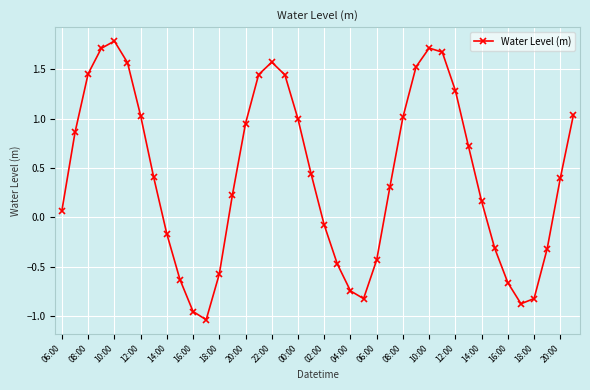

What is the difference between the maximum and second lowest values?

2.7